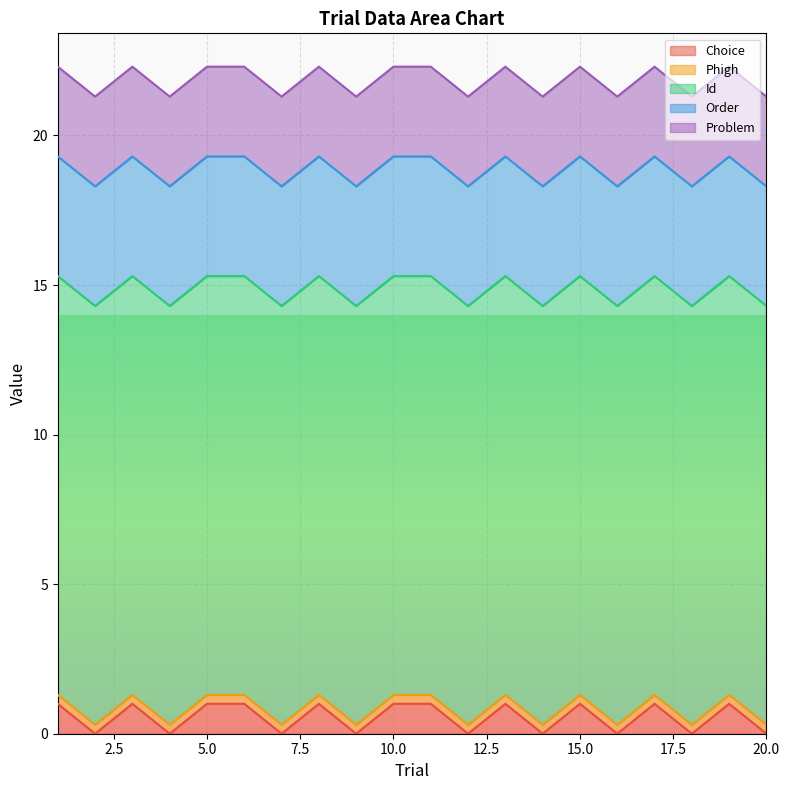

How many lines are shown in the chart?

5